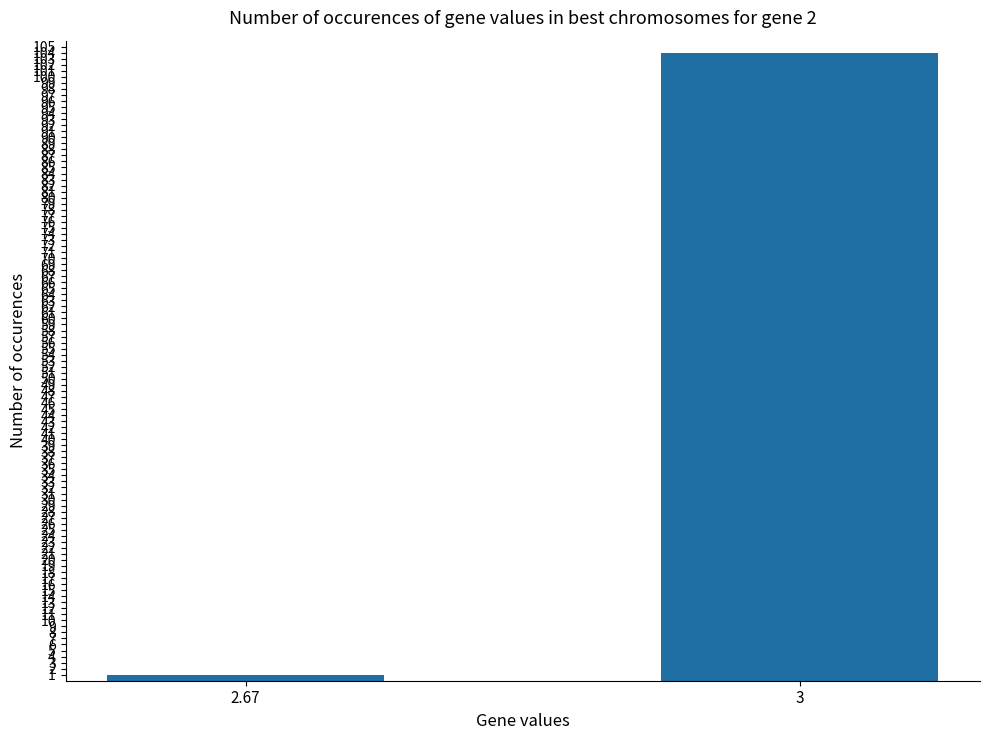

What is the maximum value shown in the chart?

104